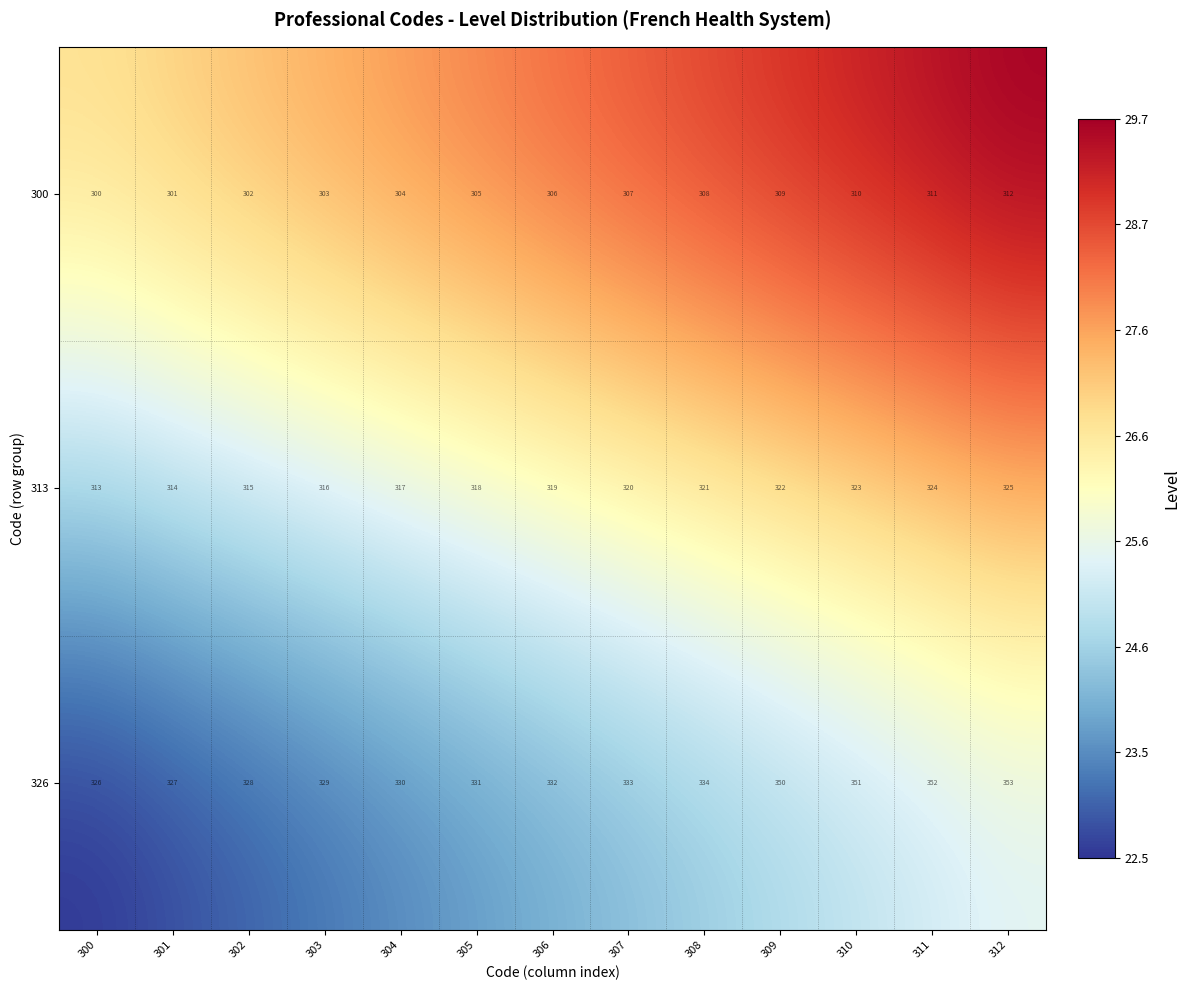

What is the sum of all 326 values?

4376